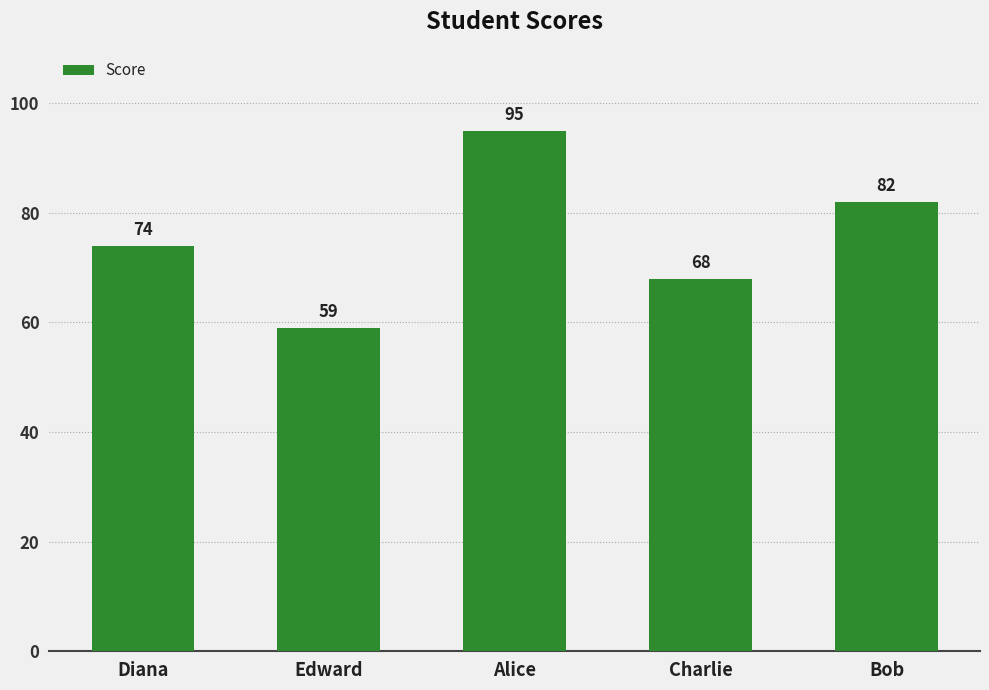

What is the label of the 2nd bar from the left?

Edward